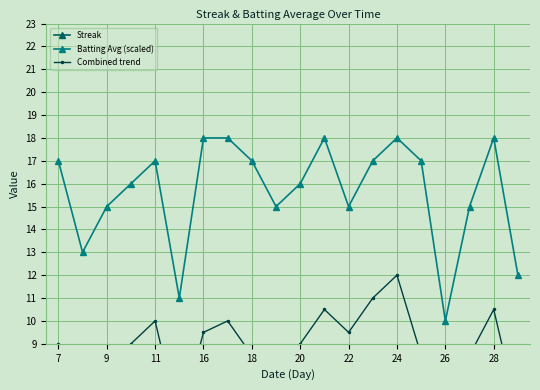

How many interior local valleys does the Batting Avg (scaled) series have?

5